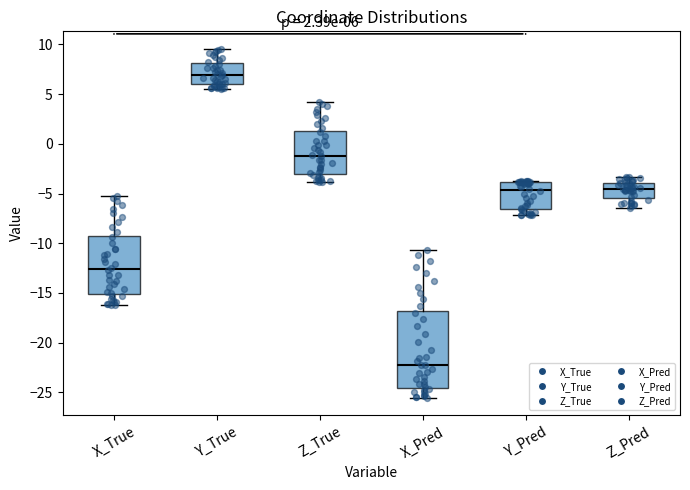

Which box has the highest median line?

Y_True